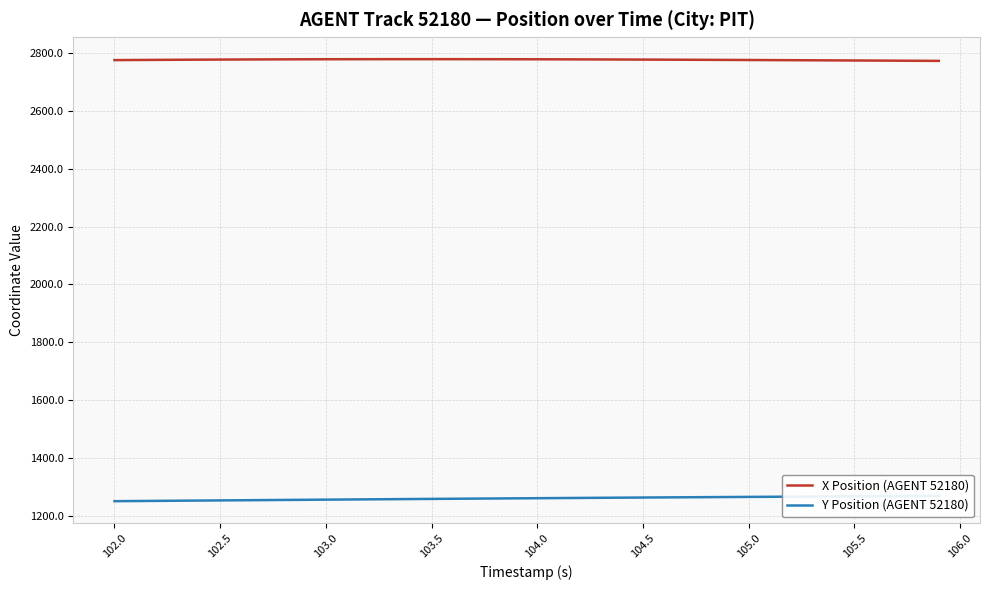

What is the maximum value for X Position (AGENT 52180)?

2777.9